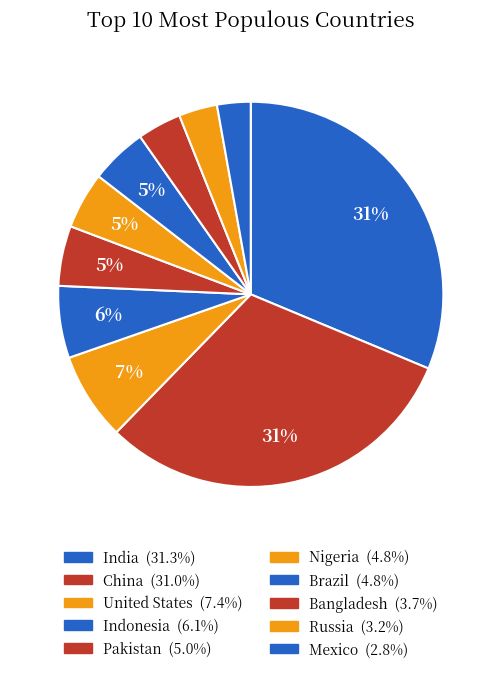

How many slices are in this pie chart?

10